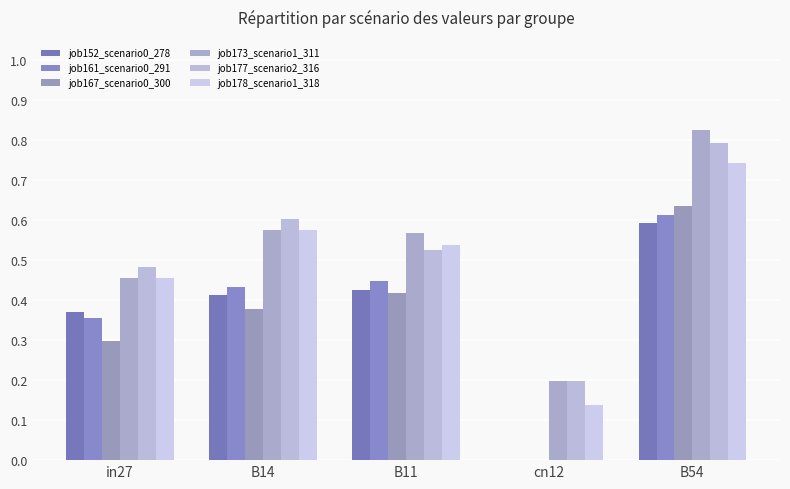

Reading left to right, extract all data points from this chart.

job152_scenario0_278: in27=0.4	B14=0.4	B11=0.4	cn12=0.0	B54=0.6
job161_scenario0_291: in27=0.4	B14=0.4	B11=0.4	cn12=0.0	B54=0.6
job167_scenario0_300: in27=0.3	B14=0.4	B11=0.4	cn12=0.0	B54=0.6
job173_scenario1_311: in27=0.5	B14=0.6	B11=0.6	cn12=0.2	B54=0.8
job177_scenario2_316: in27=0.5	B14=0.6	B11=0.5	cn12=0.2	B54=0.8
job178_scenario1_318: in27=0.5	B14=0.6	B11=0.5	cn12=0.1	B54=0.7